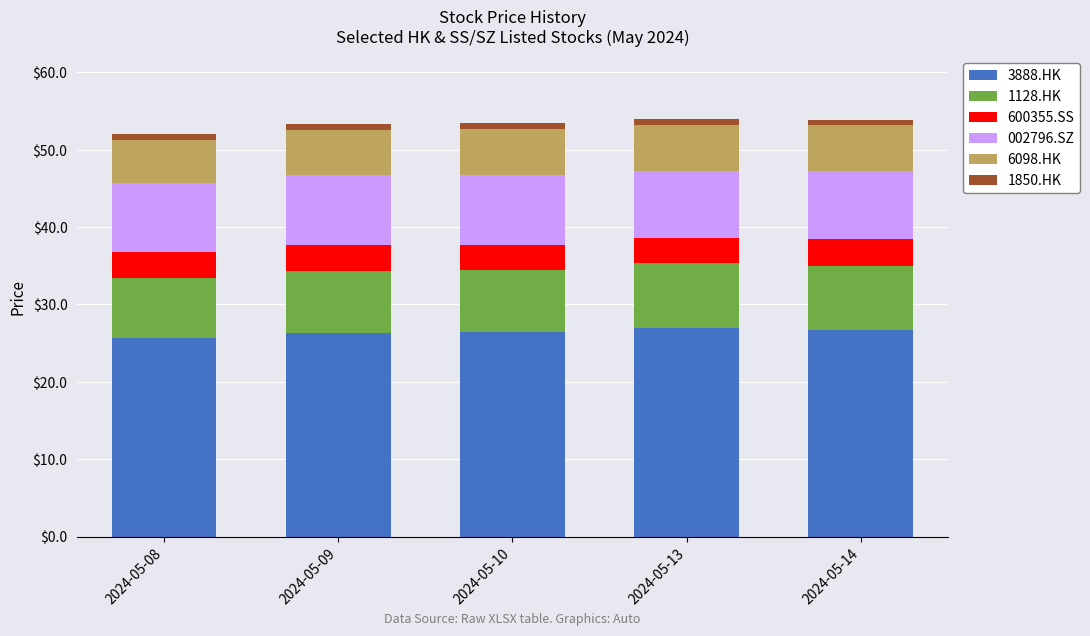

How many bars are there in total?

5